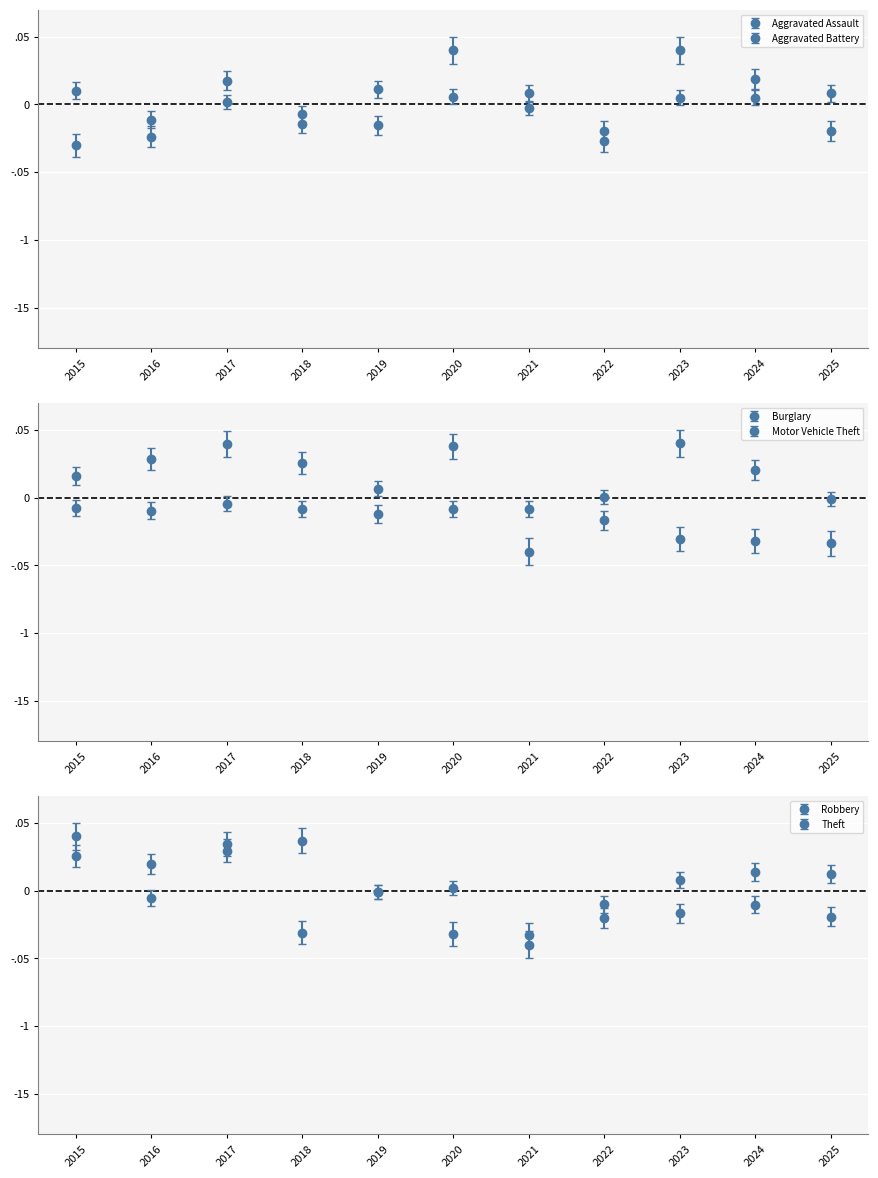

Is the value of Motor Vehicle Theft at 2022 greater than the value of Burglary at 2019?

No